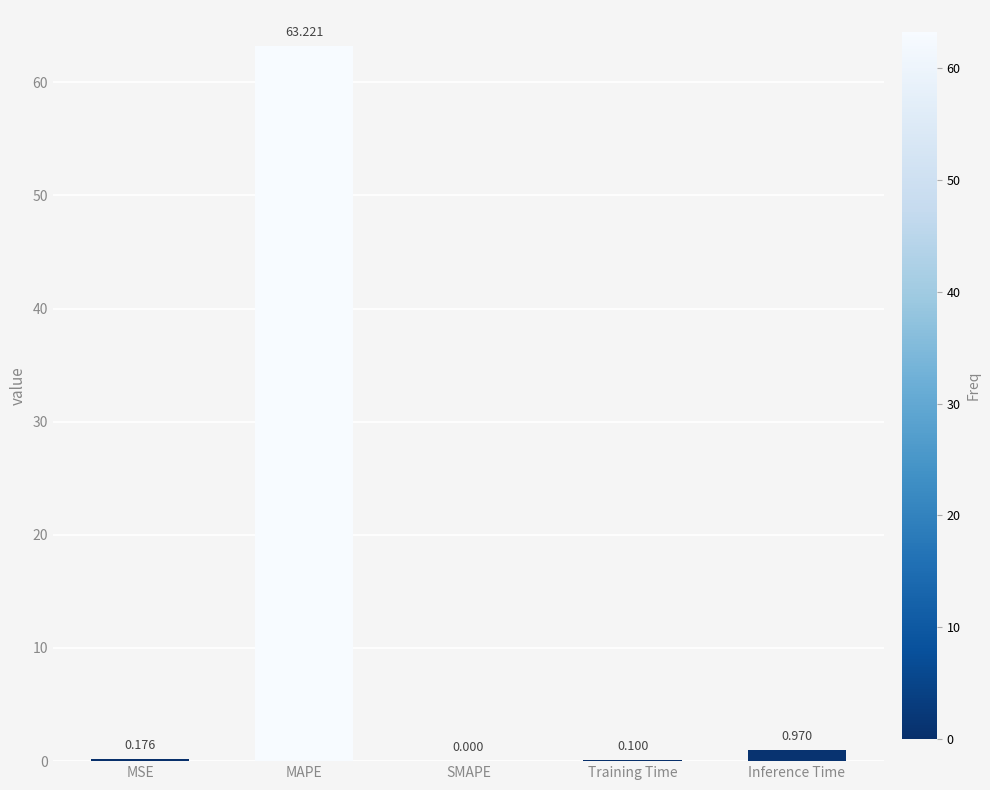

Which has a higher value, Inference Time or Training Time?

Inference Time